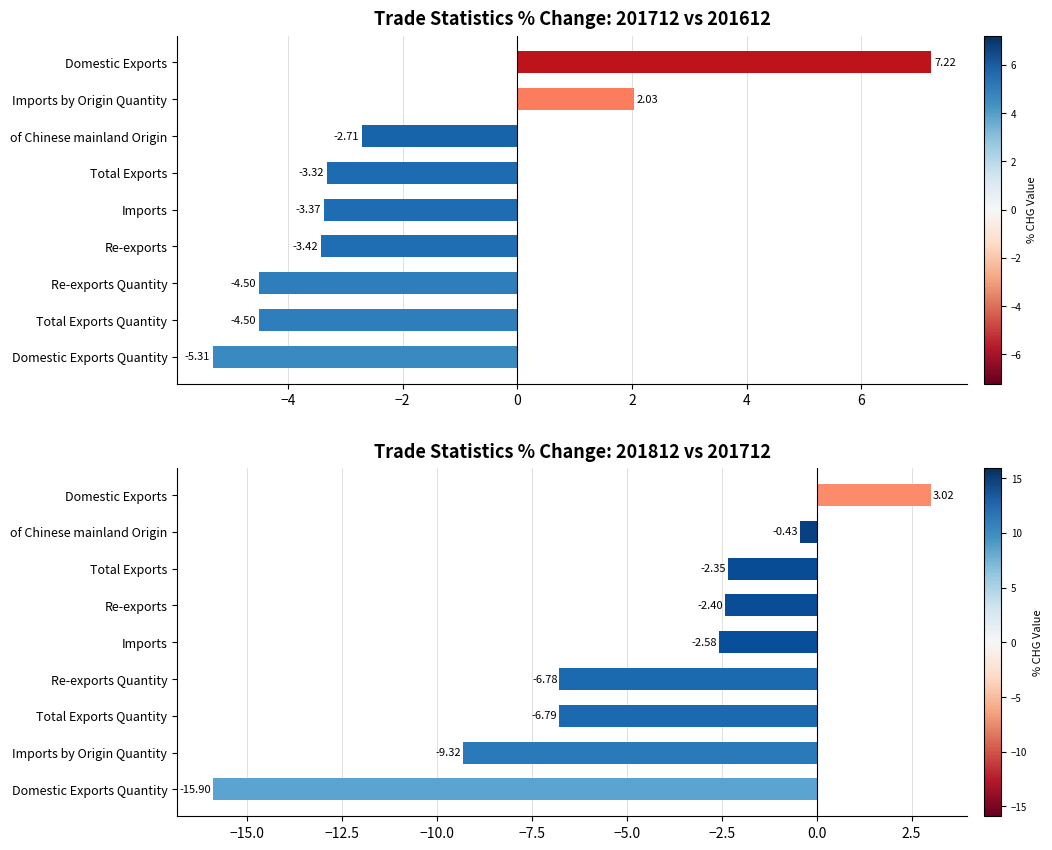

Reading right to left, what are all the values shown in this chart?

3.0	-0.4	-2.3	-2.4	-2.6	-6.8	-6.8	-9.3	-15.9